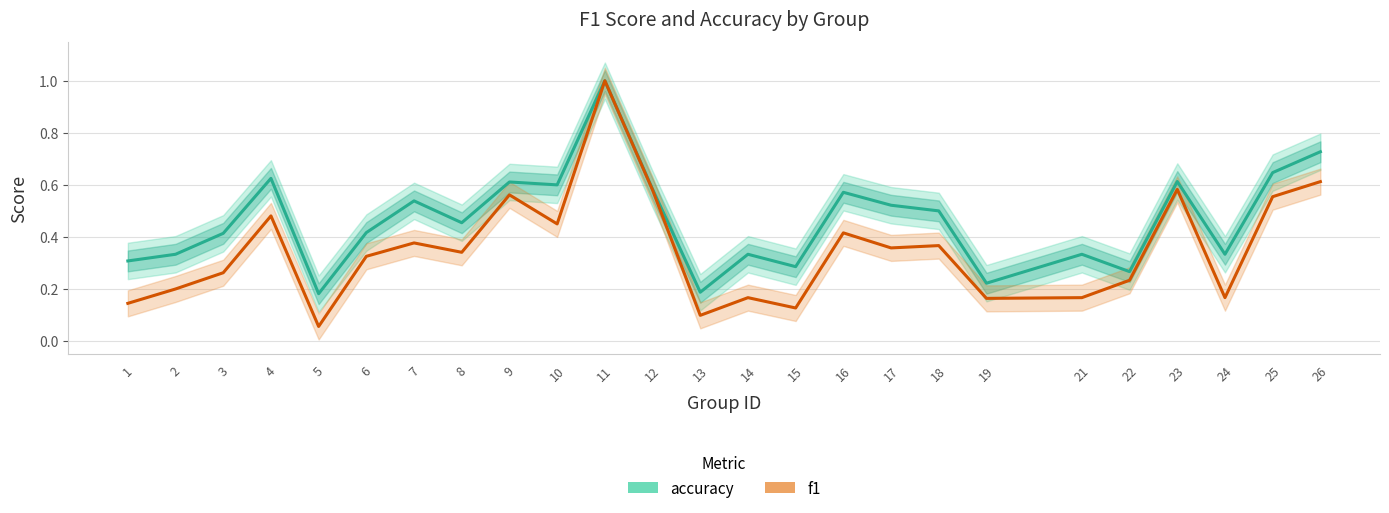

Reading left to right, what are all the values shown in this chart?

accuracy: 1=0.3	2=0.3	3=0.4	4=0.6	5=0.2	6=0.4	7=0.5	8=0.5	9=0.6	10=0.6	11=1.0	12=0.6	13=0.2	14=0.3	15=0.3	16=0.6	17=0.5	18=0.5	19=0.2	21=0.3	22=0.3	23=0.6	24=0.3	25=0.6	26=0.7
f1: 1=0.1	2=0.2	3=0.3	4=0.5	5=0.1	6=0.3	7=0.4	8=0.3	9=0.6	10=0.5	11=1.0	12=0.6	13=0.1	14=0.2	15=0.1	16=0.4	17=0.4	18=0.4	19=0.2	21=0.2	22=0.2	23=0.6	24=0.2	25=0.6	26=0.6